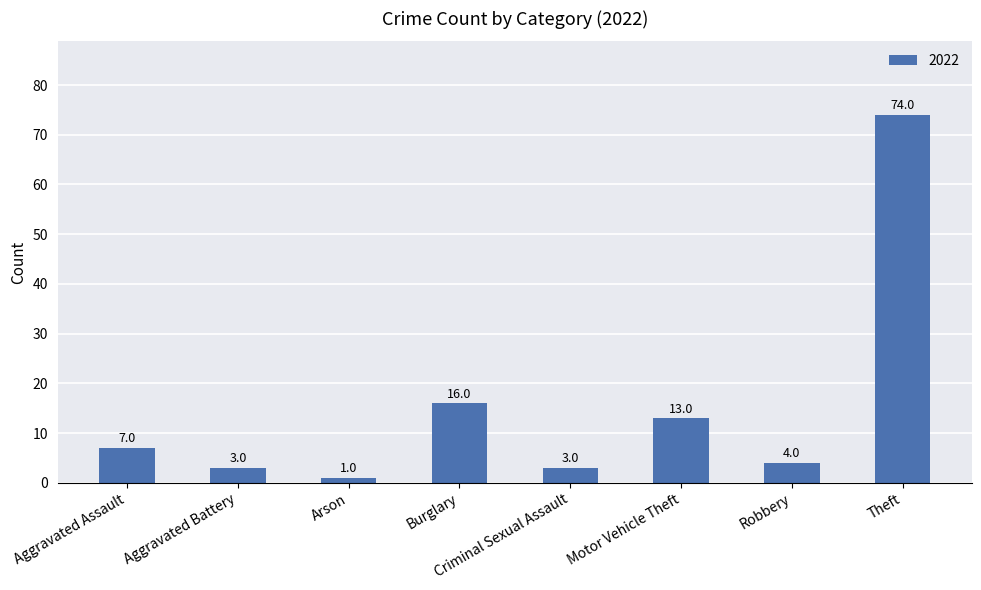

True or false: the data shows 7 at Aggravated Assault.

True